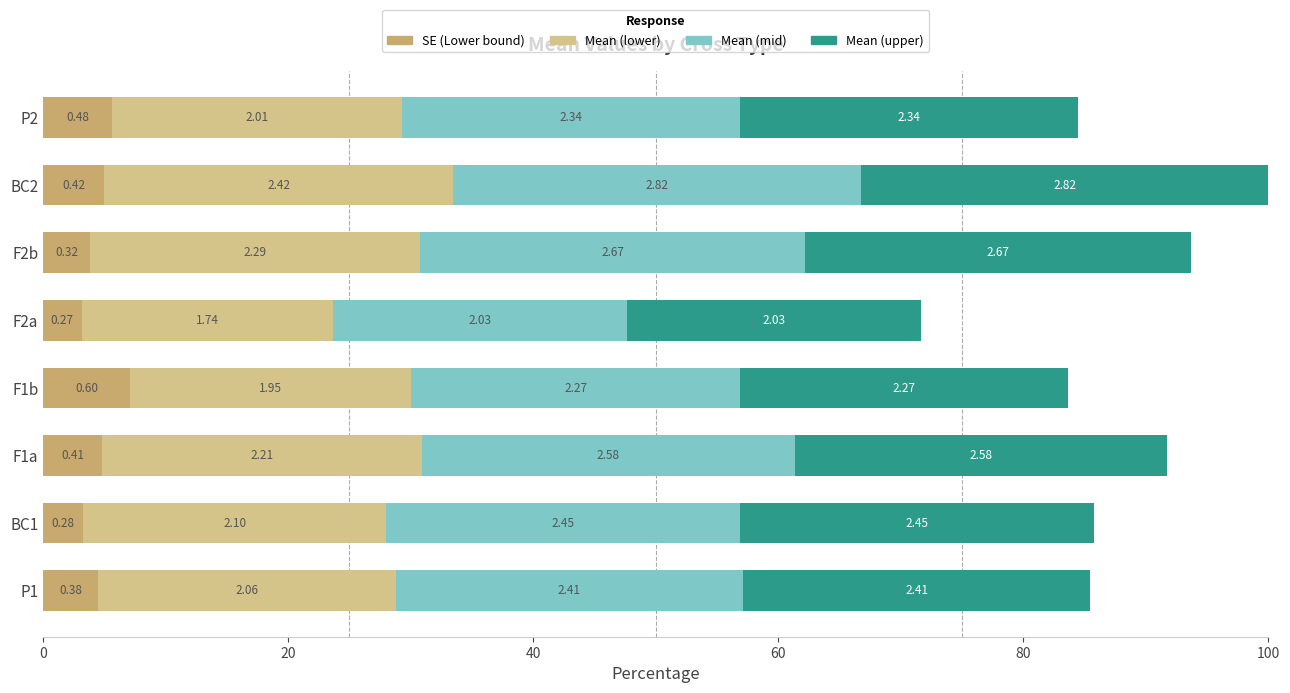

What is the value of the Mean (upper) bar at the 3rd from the left?

30.4